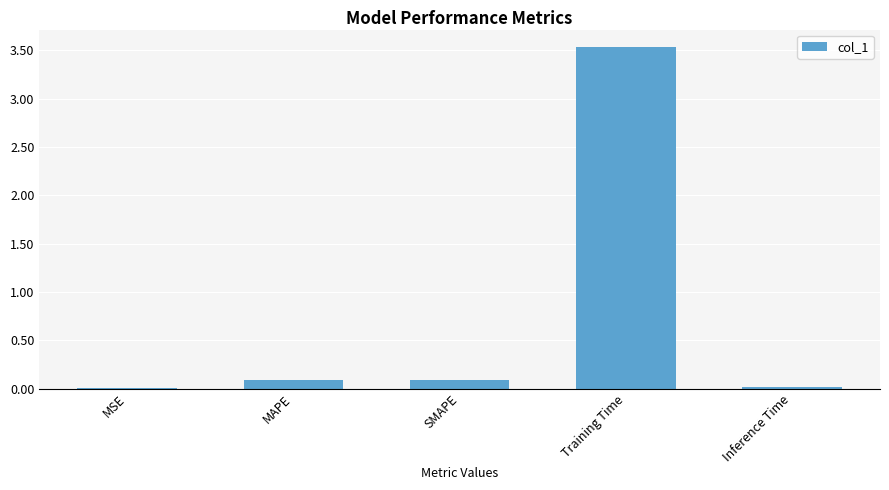

What is the change in value from MAPE to Training Time?

+3.4